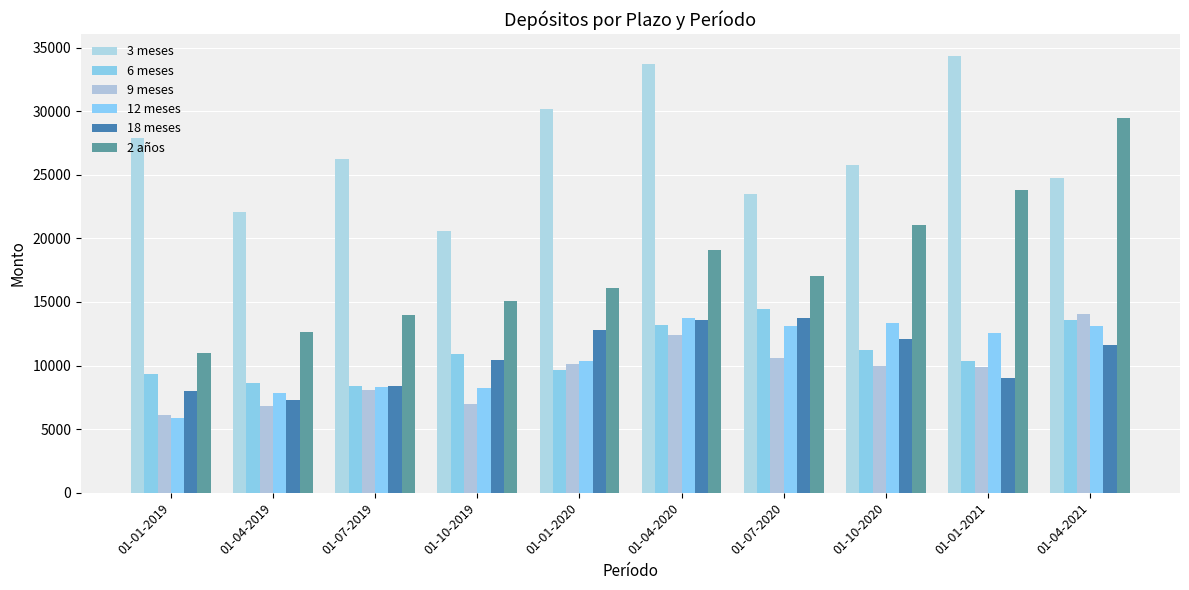

True or false: 12 meses has a value of 1682 at 01-10-2019.

False